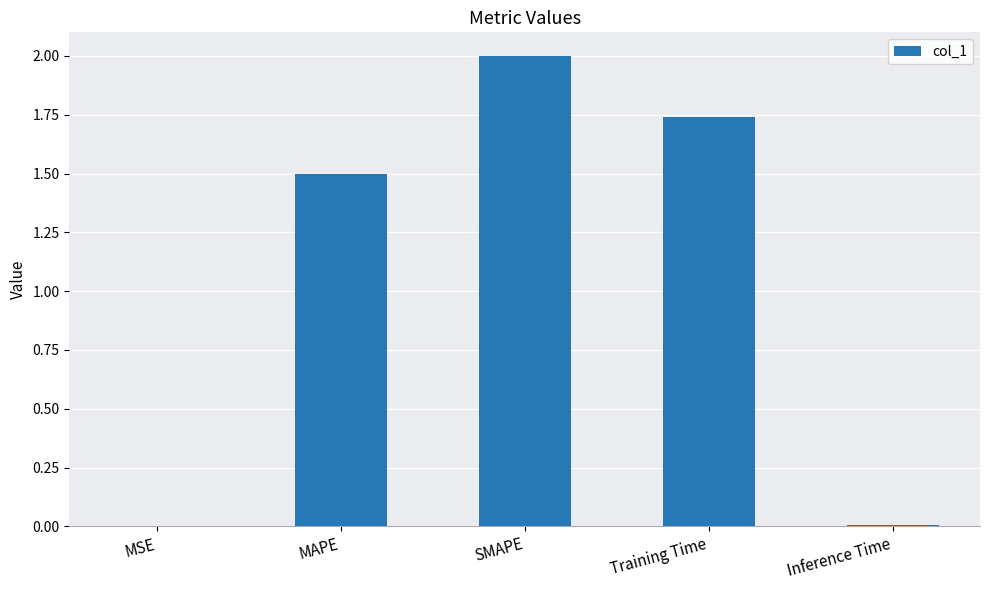

The chart shows a value of 2.2 at MAPE. True or false?

False